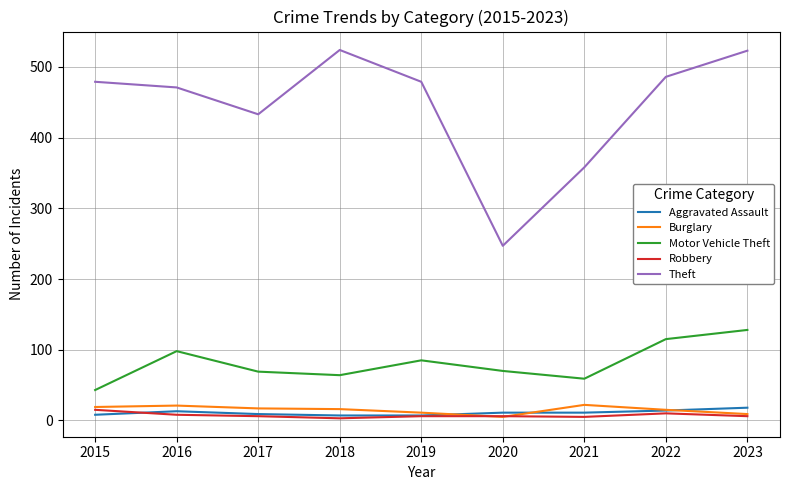

Count the number of data series in this chart.

5